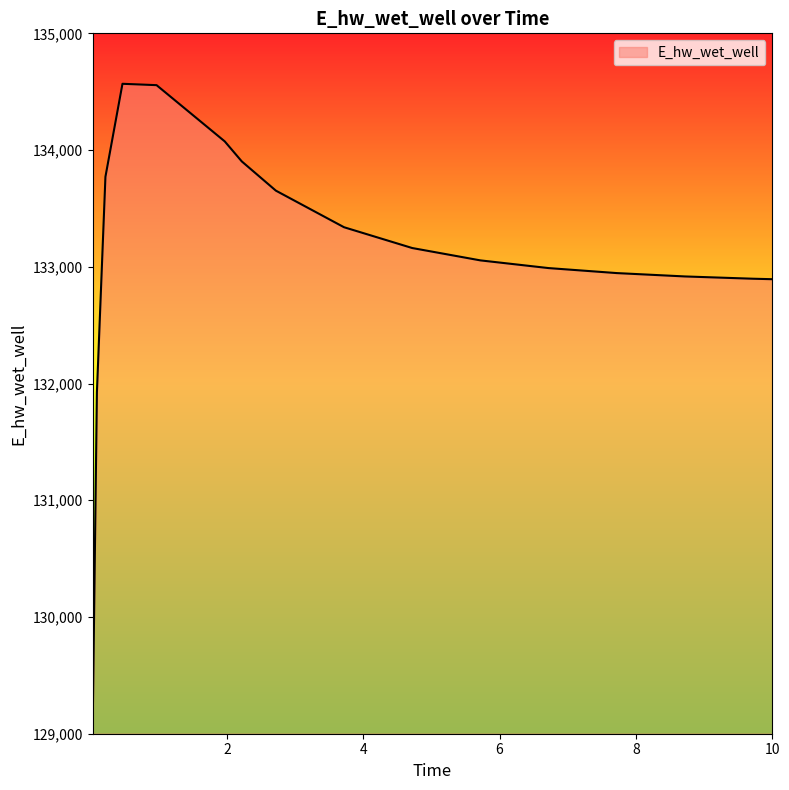

What is the smallest value displayed?

129047.9